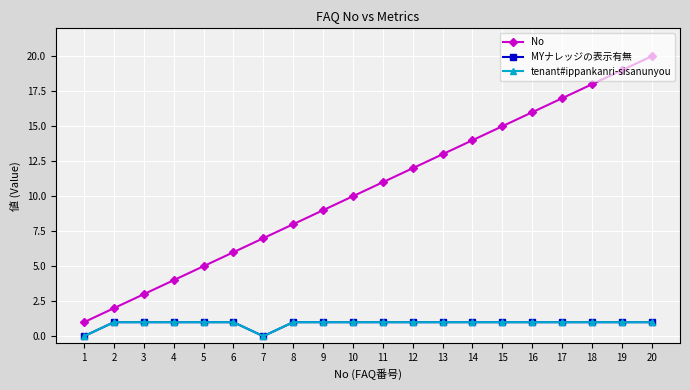

The value of No at 17 is 4. True or false?

False